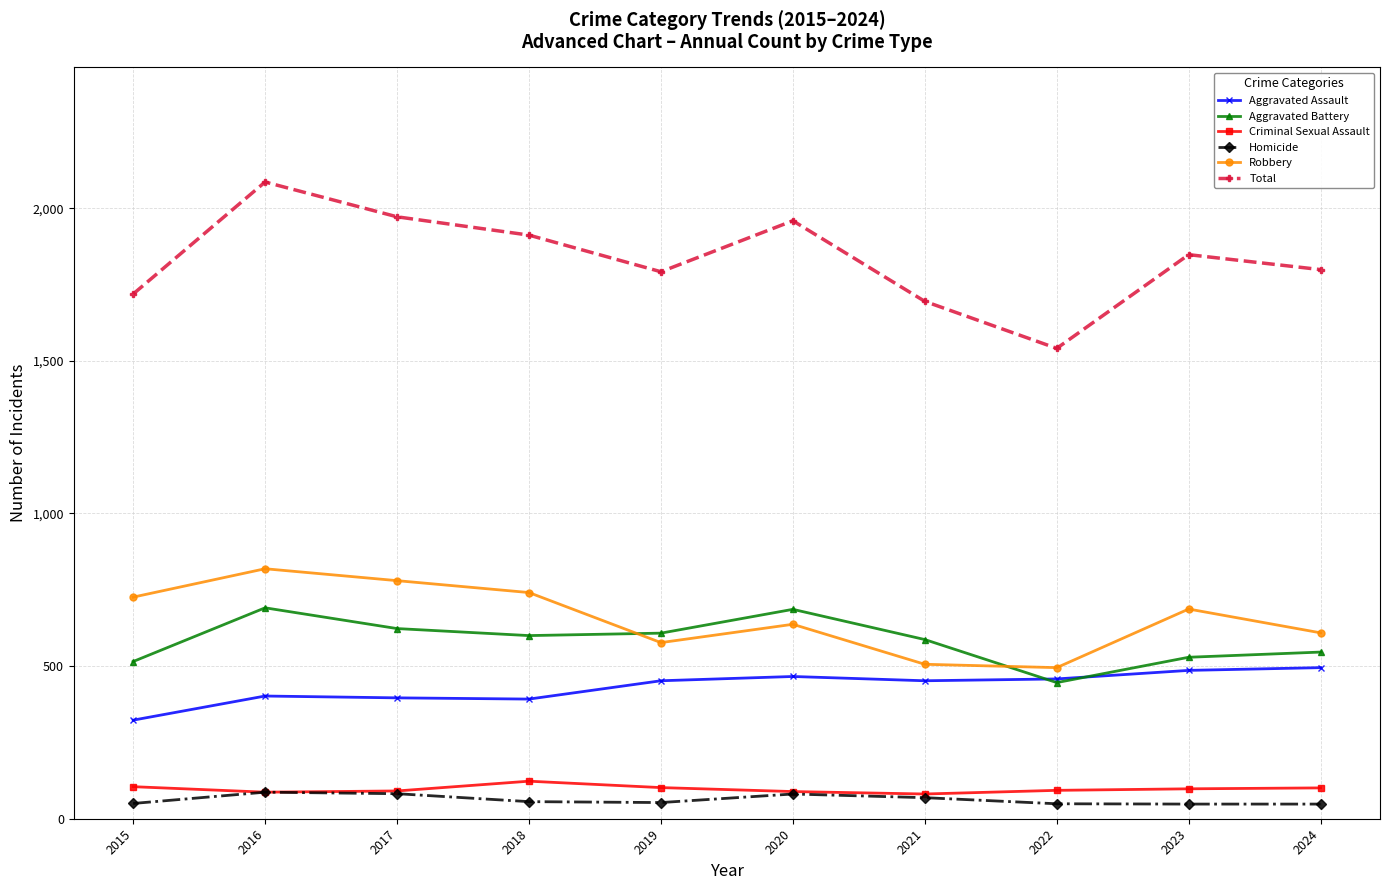

Is the value of Total at 2016 greater than the value of Robbery at 2020?

Yes